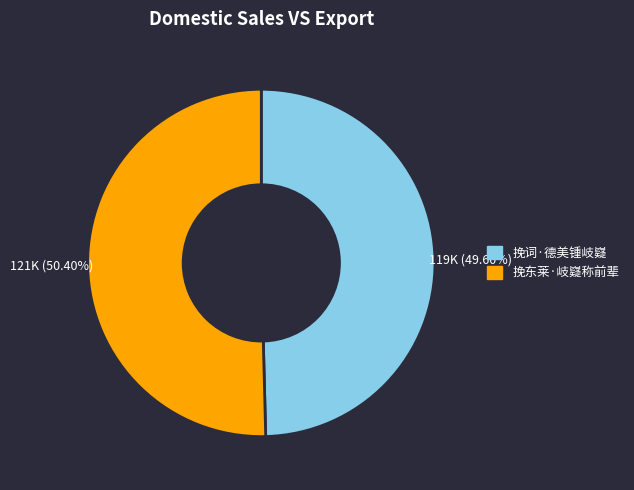

To the nearest percent, what percentage of the pie is 挽词·德美锺岐嶷?

50%